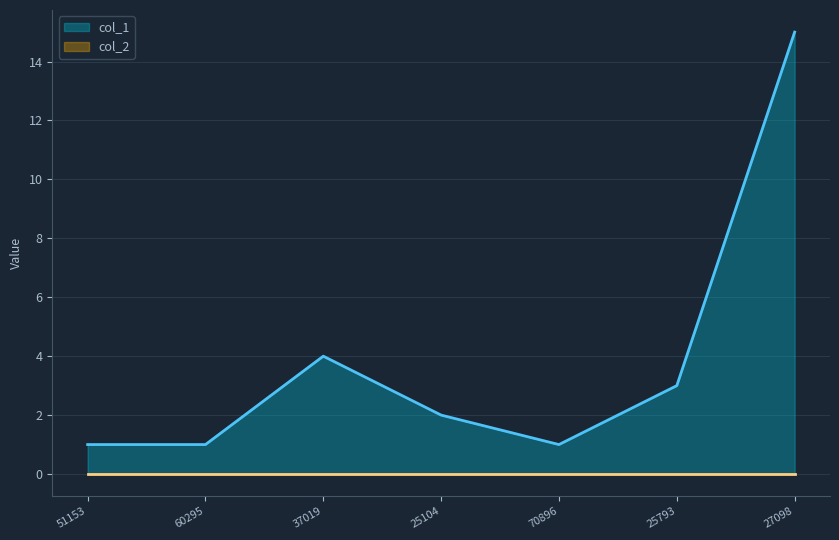

Which label corresponds to the largest value in the chart?

27098